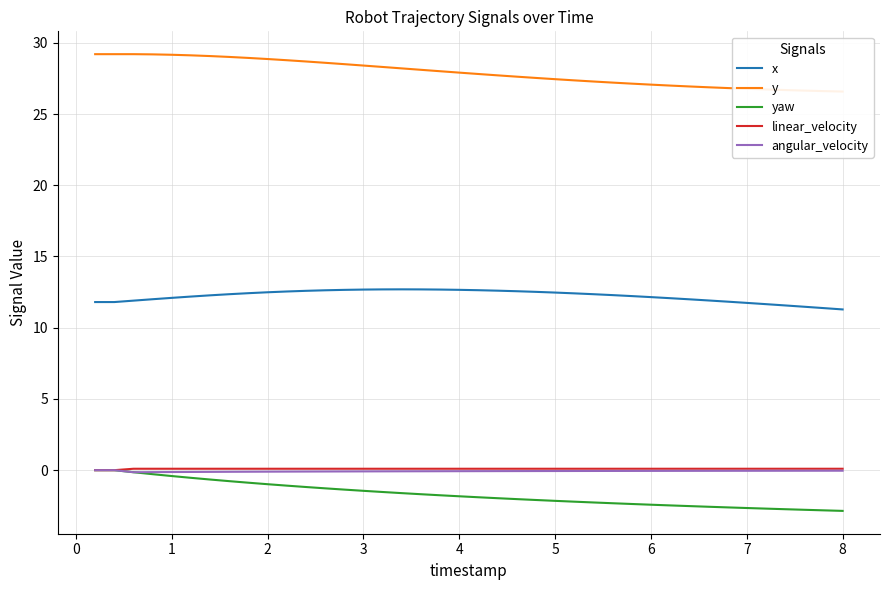

What is the spread (max minus min) of values at 8?

29.4